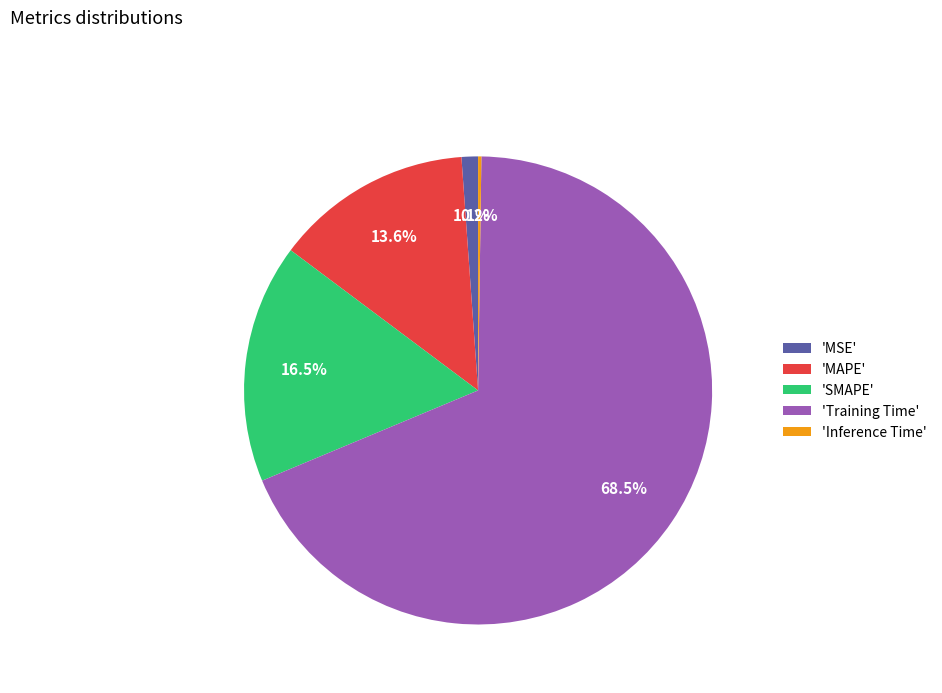

What is the largest slice in the pie chart?

'Training Time'